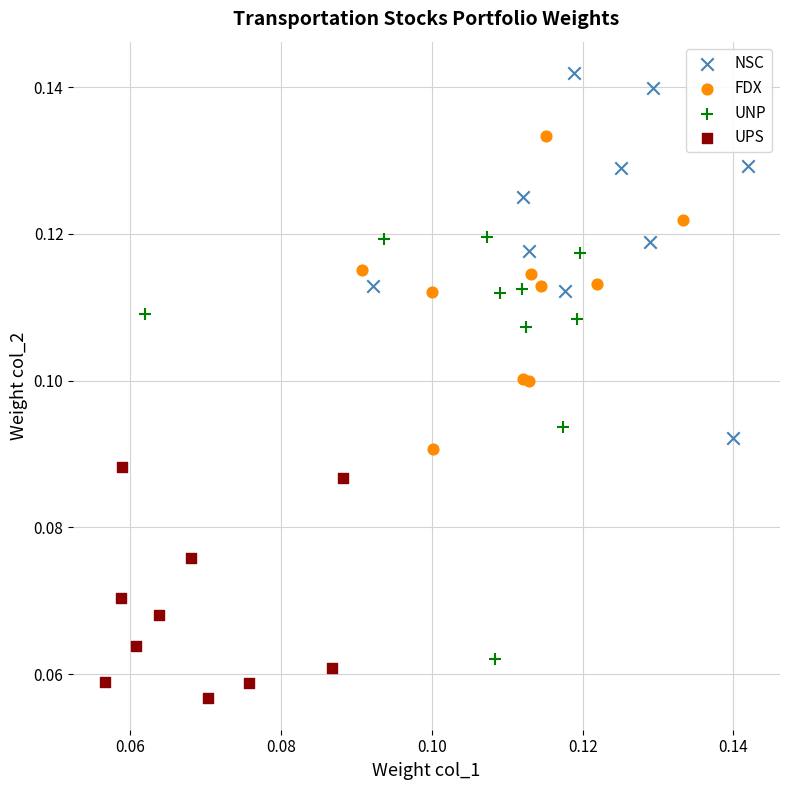

Which series has the largest Y range (max minus min)?

UNP